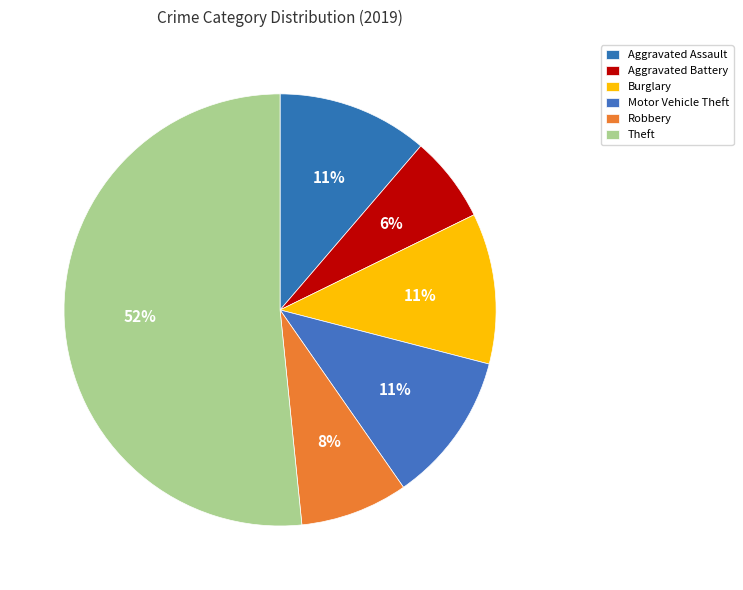

Rank the categories by value from highest to lowest.

Theft, Aggravated Assault, Burglary, Motor Vehicle Theft, Robbery, Aggravated Battery